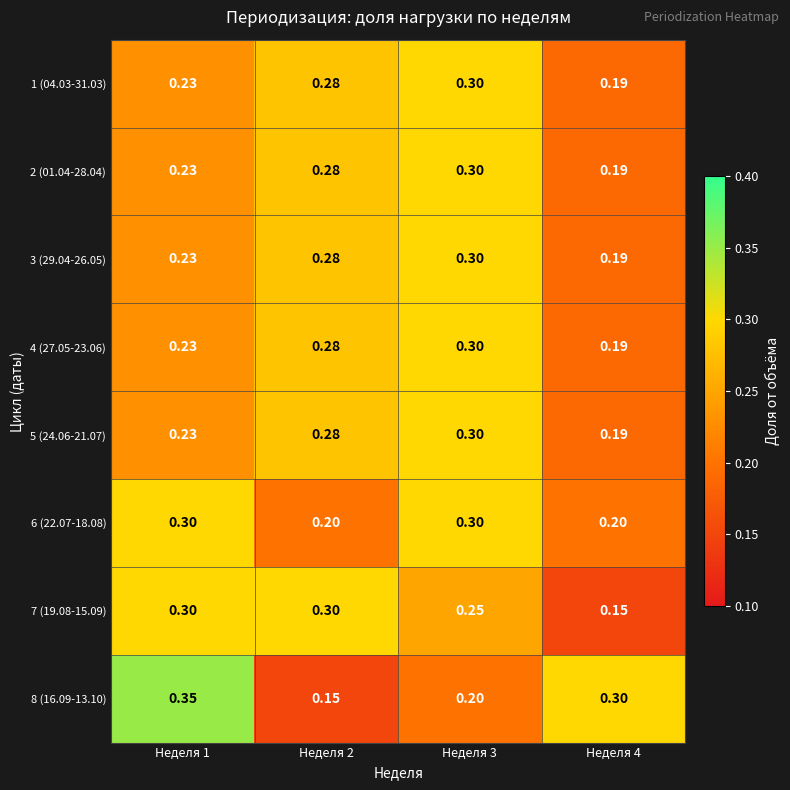

At Неделя 4, list the series in order from smallest to largest.

7 (19.08-15.09), 1 (04.03-31.03), 2 (01.04-28.04), 3 (29.04-26.05), 4 (27.05-23.06), 5 (24.06-21.07), 6 (22.07-18.08), 8 (16.09-13.10)